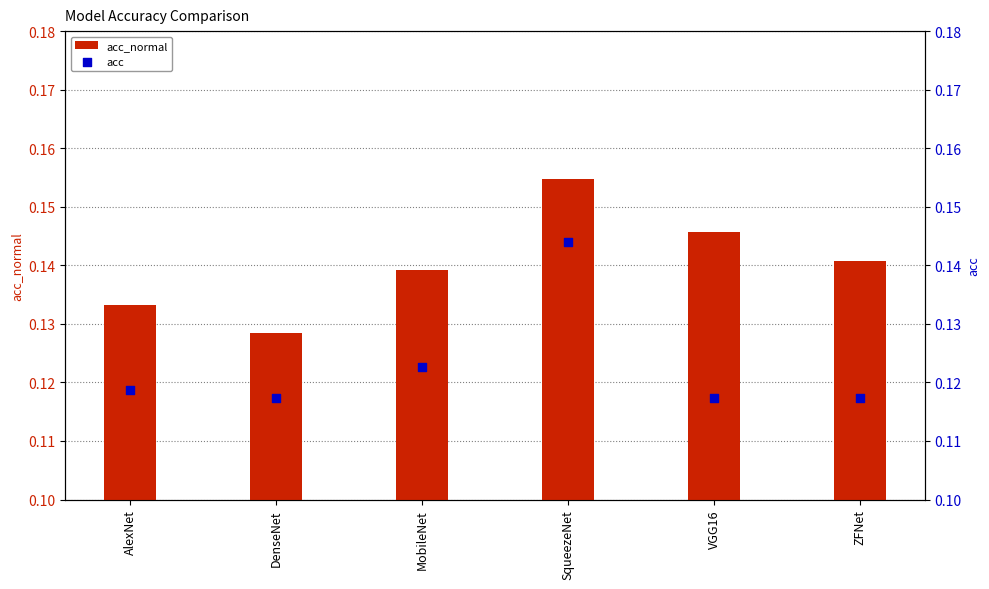

What are all the series names shown in the legend?

acc_normal, acc